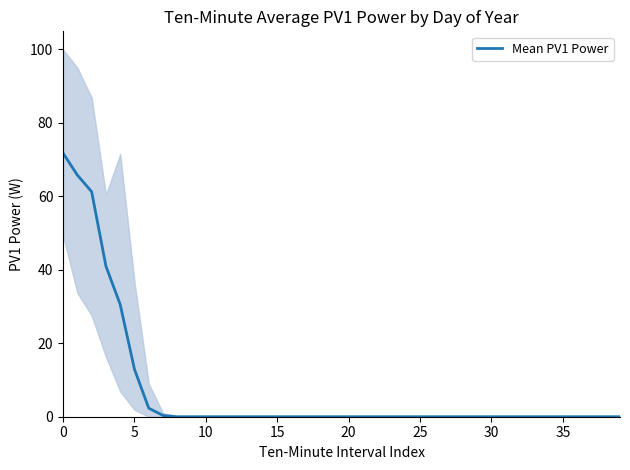

What is the label of the 22nd point from the left?

21